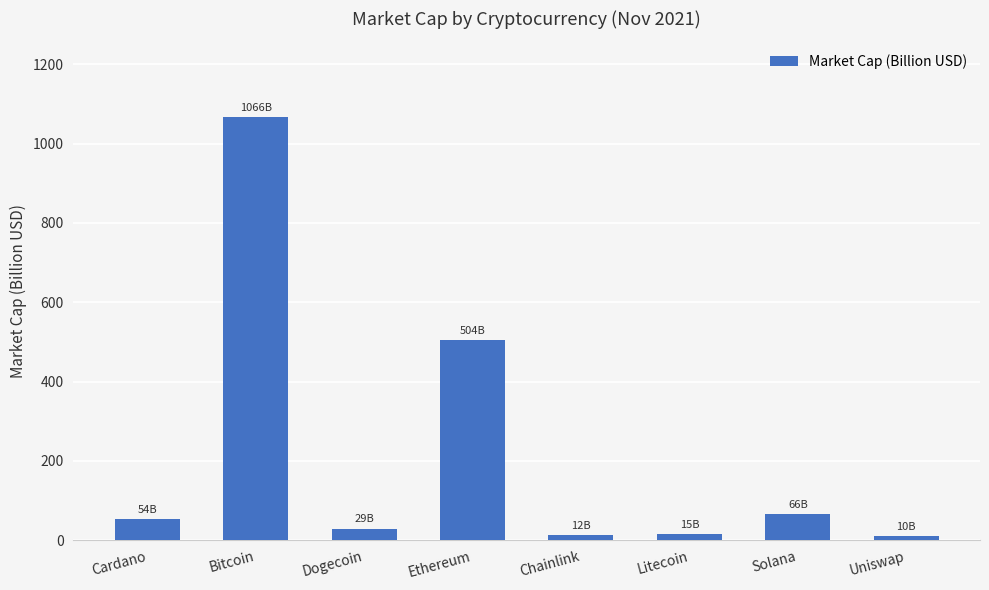

The value at Ethereum is 851.0. True or false?

False